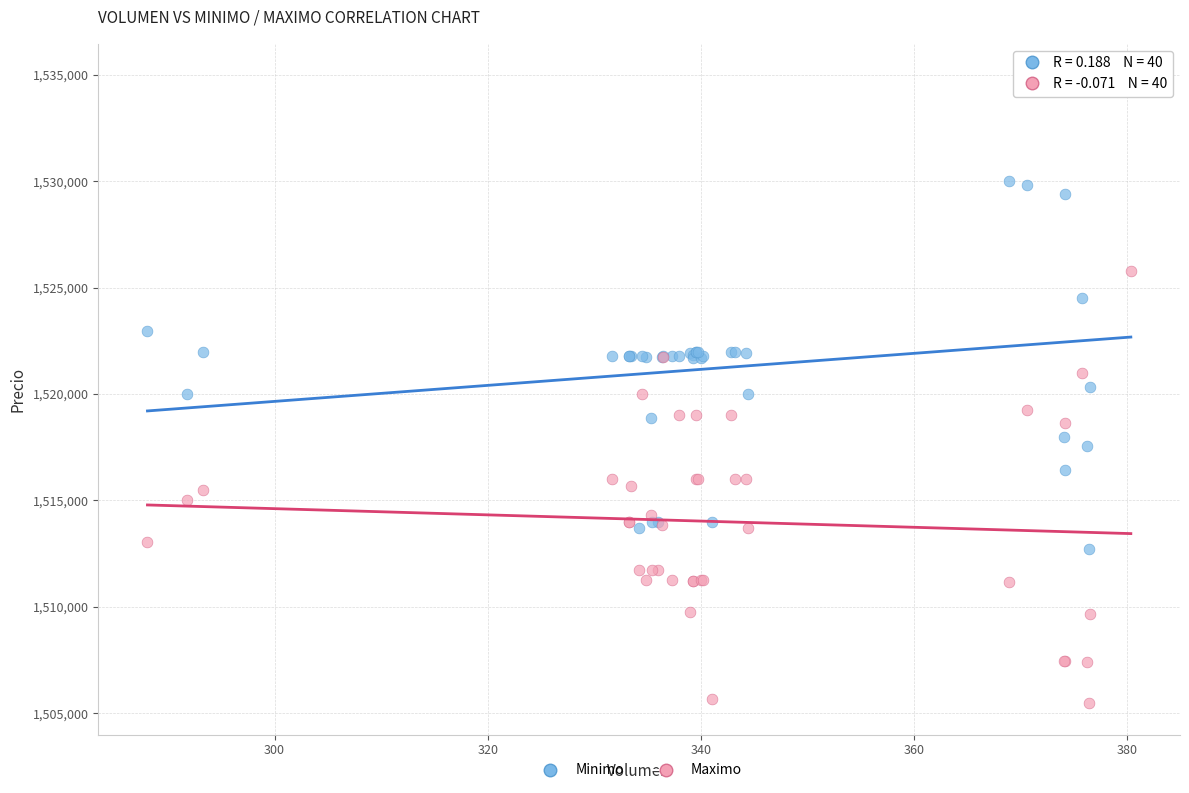

What are all the series names shown in the legend?

Minimo, Maximo